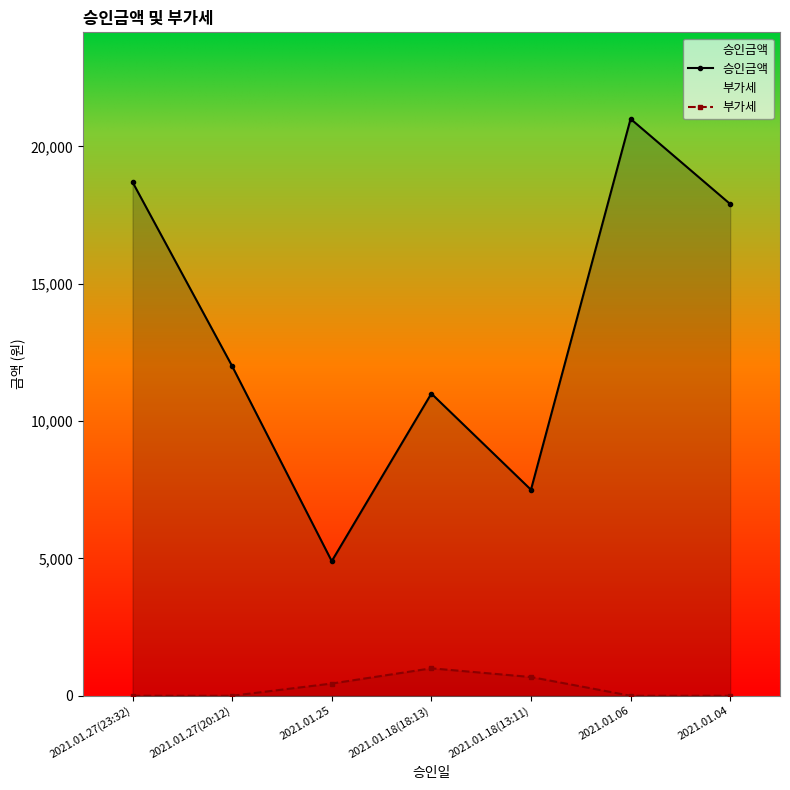

How many 부가세 values are between 0 and 682?

6